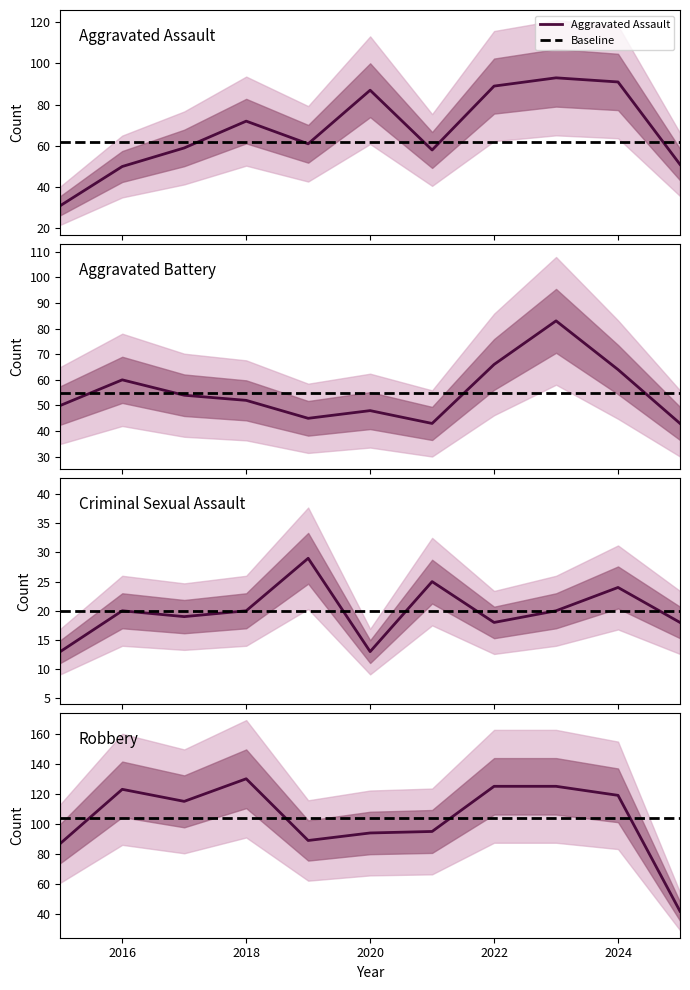

True or false: Robbery and Criminal Sexual Assault intersect in this chart.

False